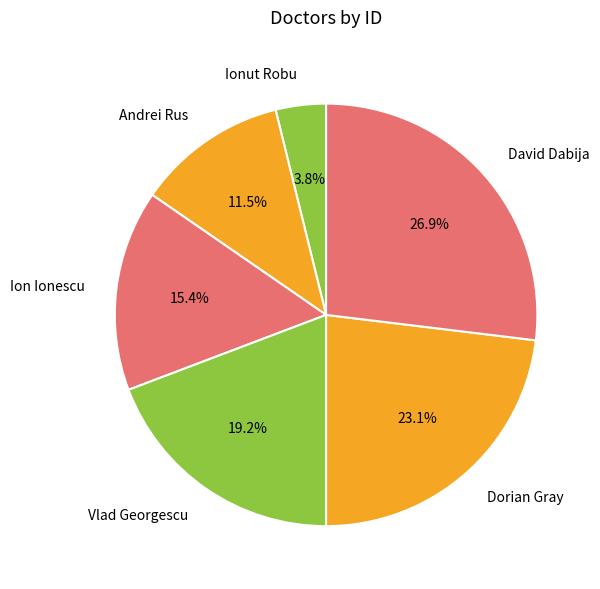

What is the largest slice in the pie chart?

David Dabija